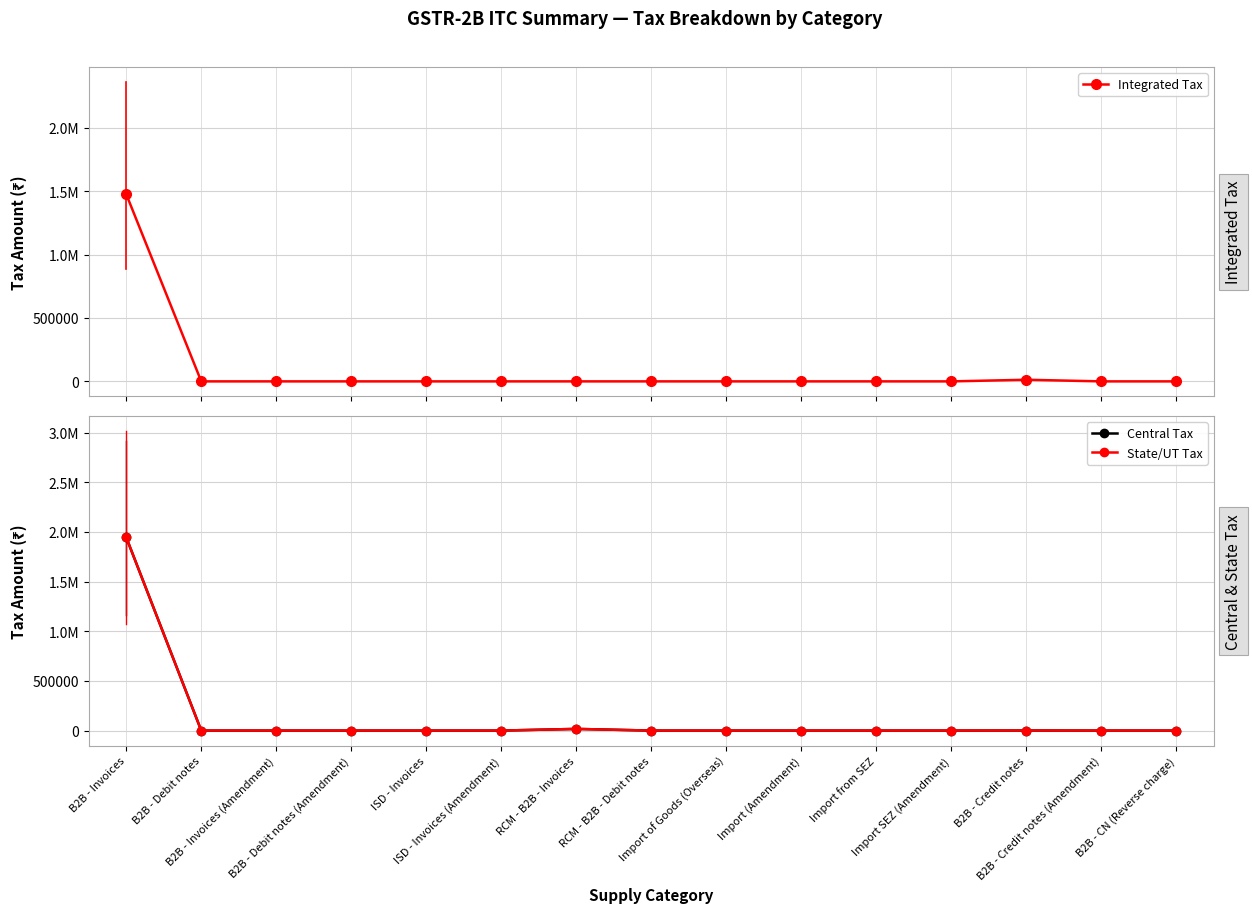

Which series has the widest spread of values?

Central Tax